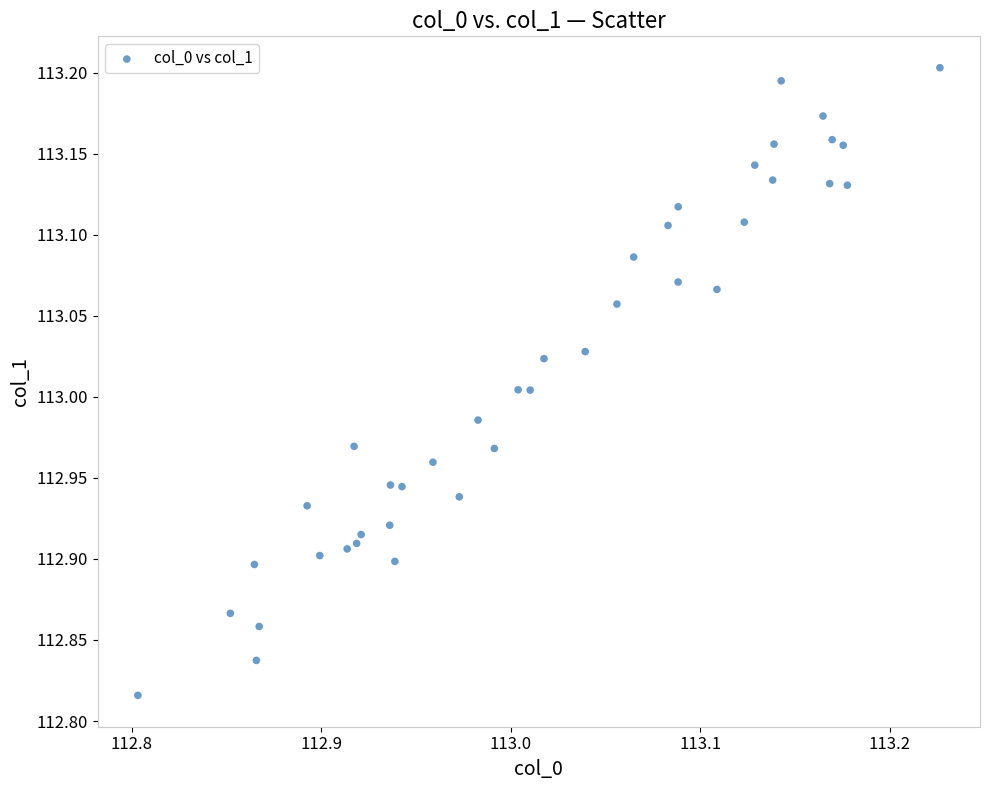

What is the range of Y values (max minus min)?

0.4